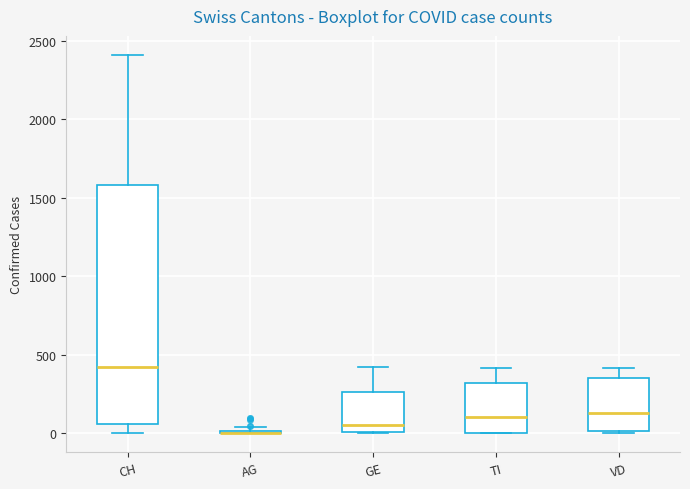

Comparing the boxes themselves (not the whiskers), which one is the tallest?

CH